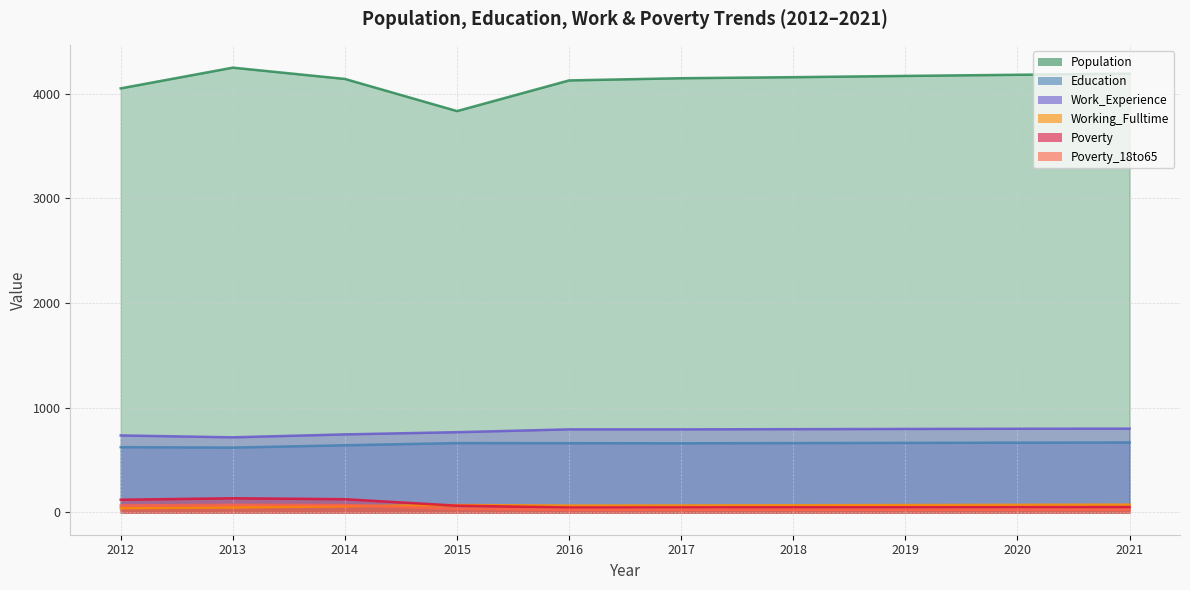

True or false: Poverty_18to65 has a value of 48 at 2018.

False